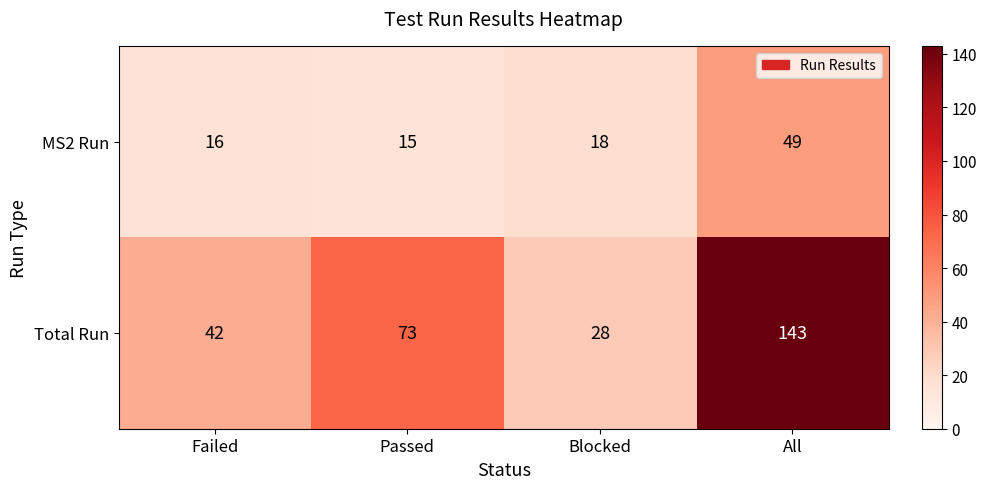

Count the number of data series in this chart.

2